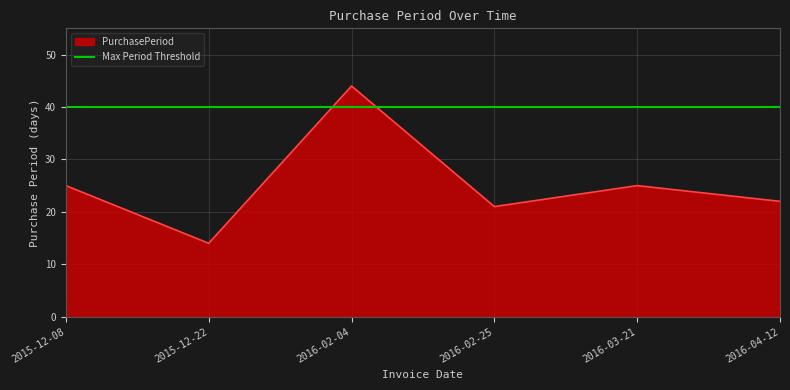

What is the sum of all values?

151